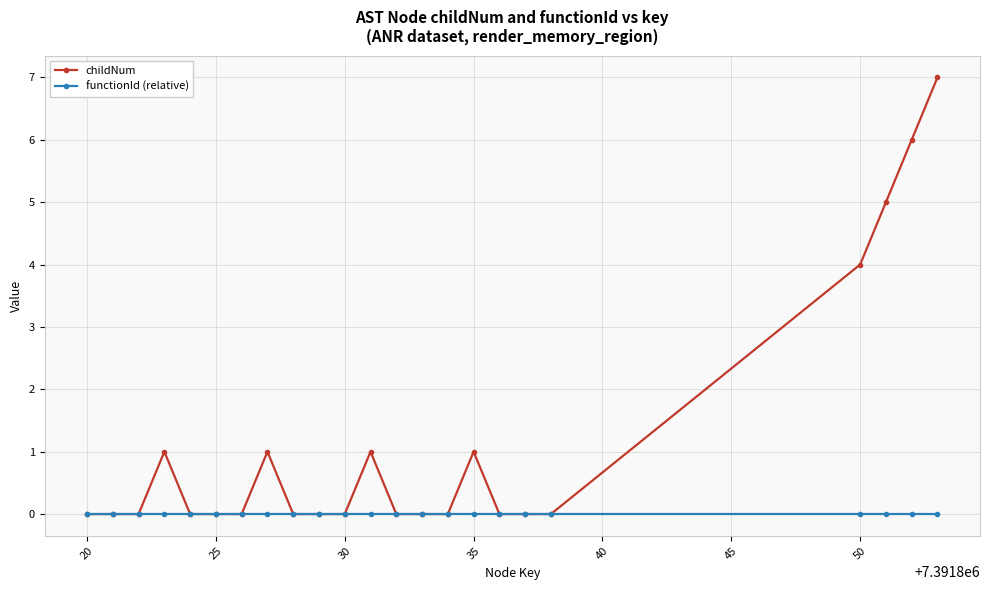

Which series has the widest spread of values?

childNum